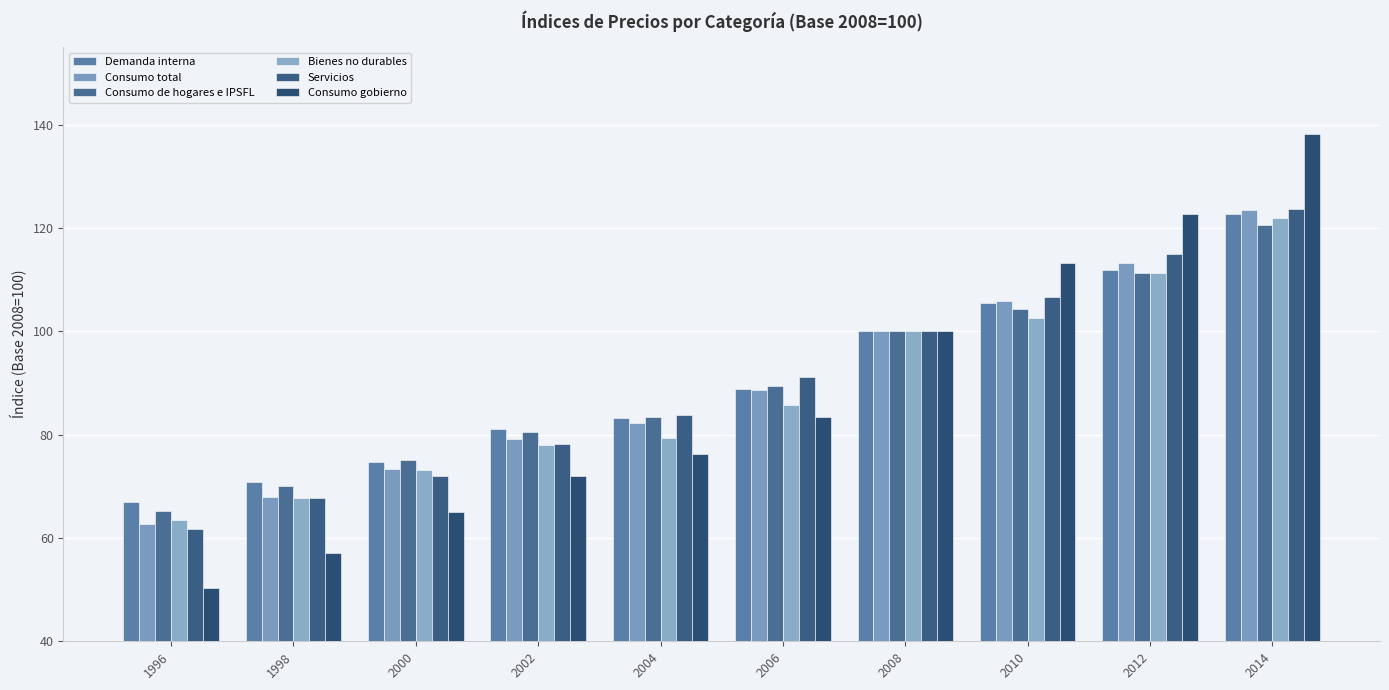

What is the sum of the Bienes no durables values at 2004 and 1998?

147.2